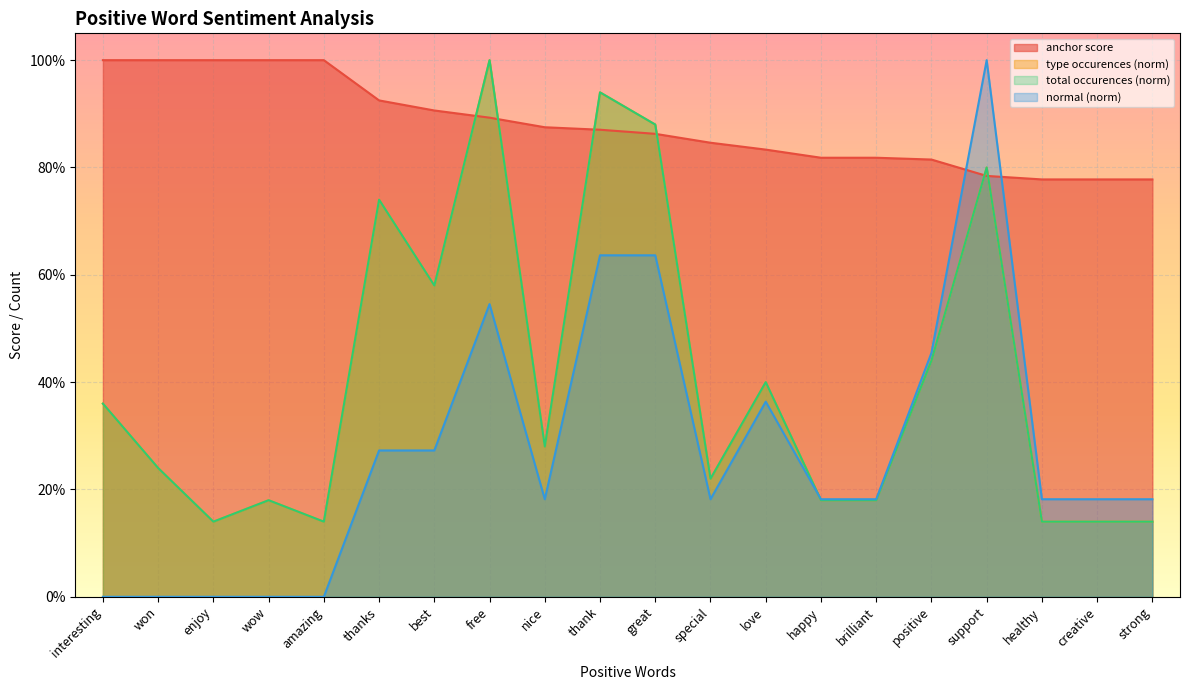

What is the sum of the type occurences values at best and enjoy?

0.7